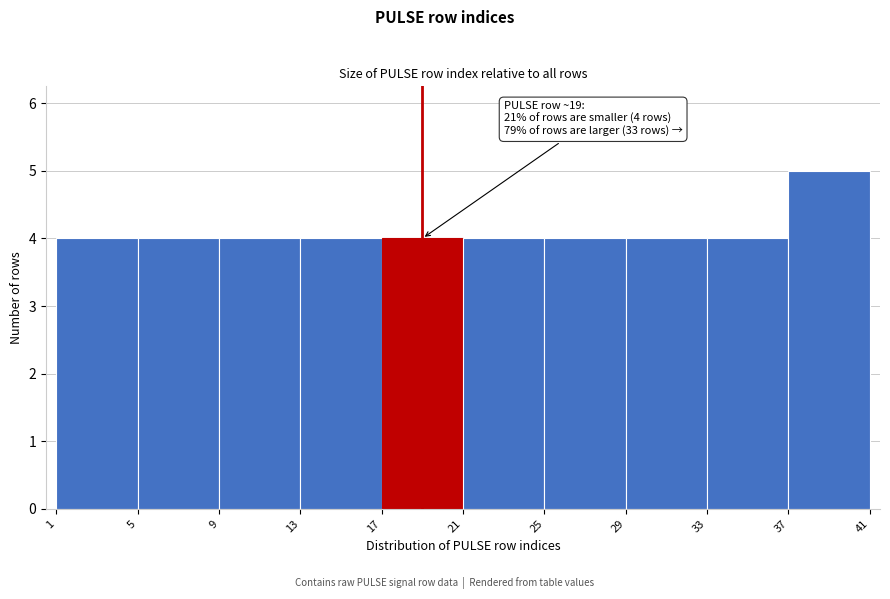

Which range on the x-axis has the tallest bar?

37 to 41